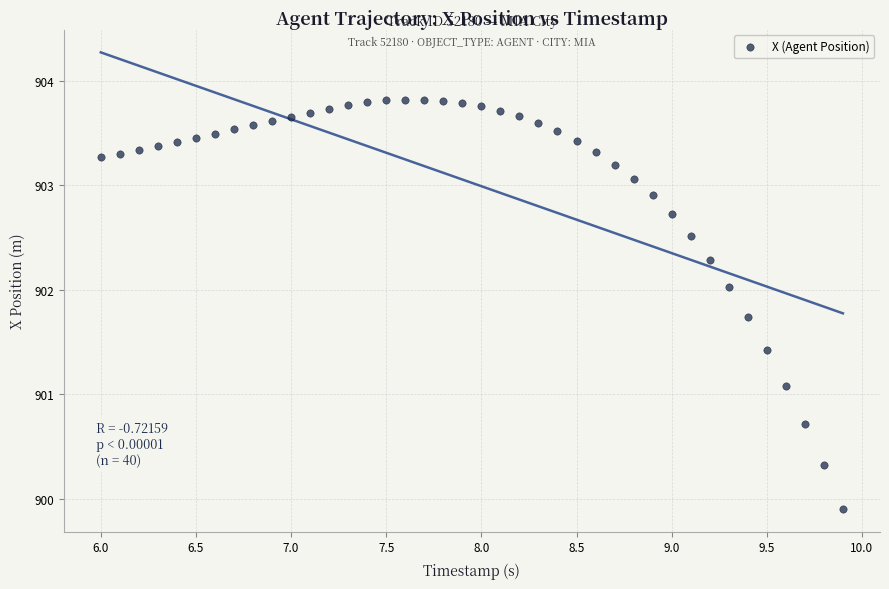

What is the range of X values (max minus min)?

3.9